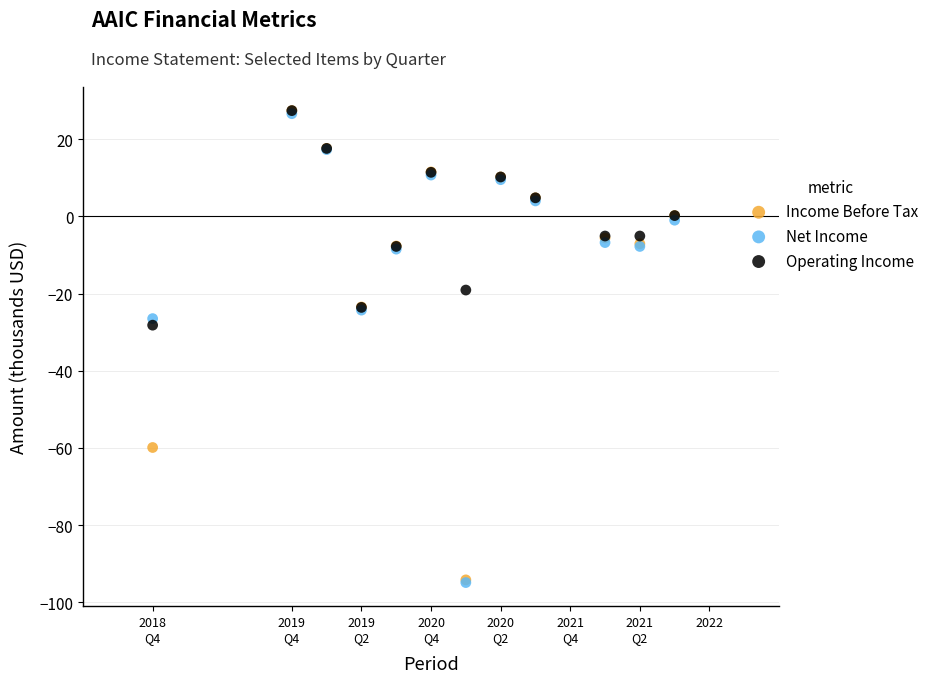

In the Income Before Tax series, what Y value is closest to -33?

-23.5